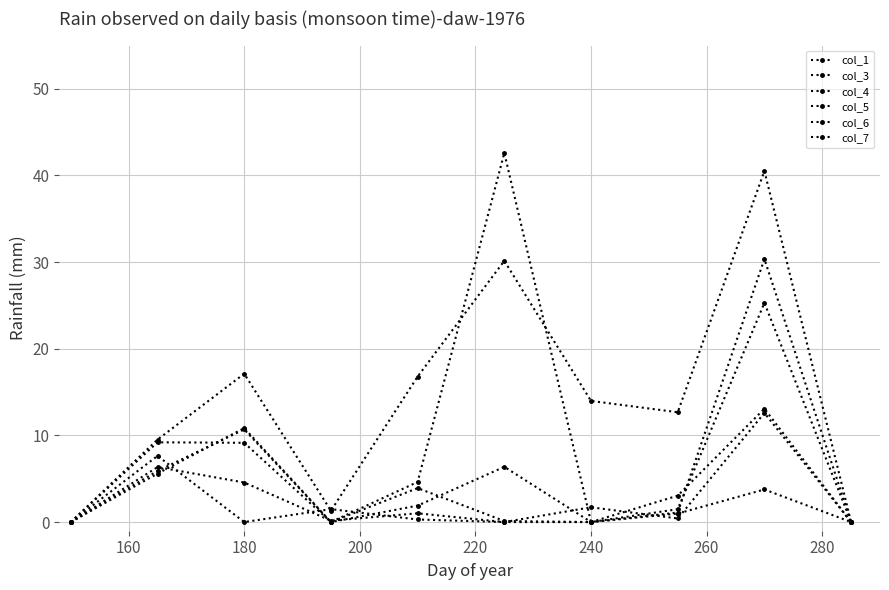

How many lines are shown in the chart?

6